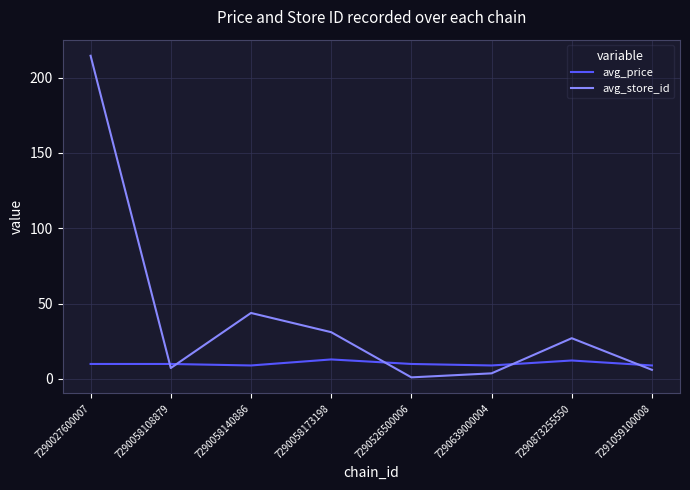

Count the number of categories in the chart.

8